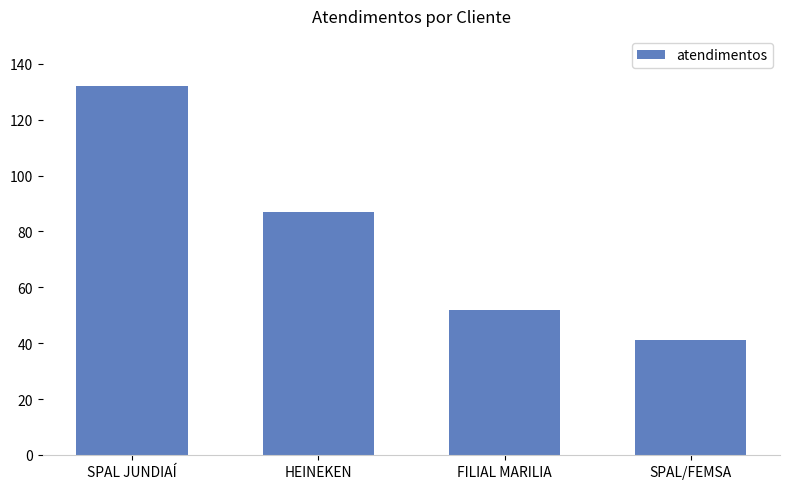

What value does the data have at SPAL/FEMSA?

41